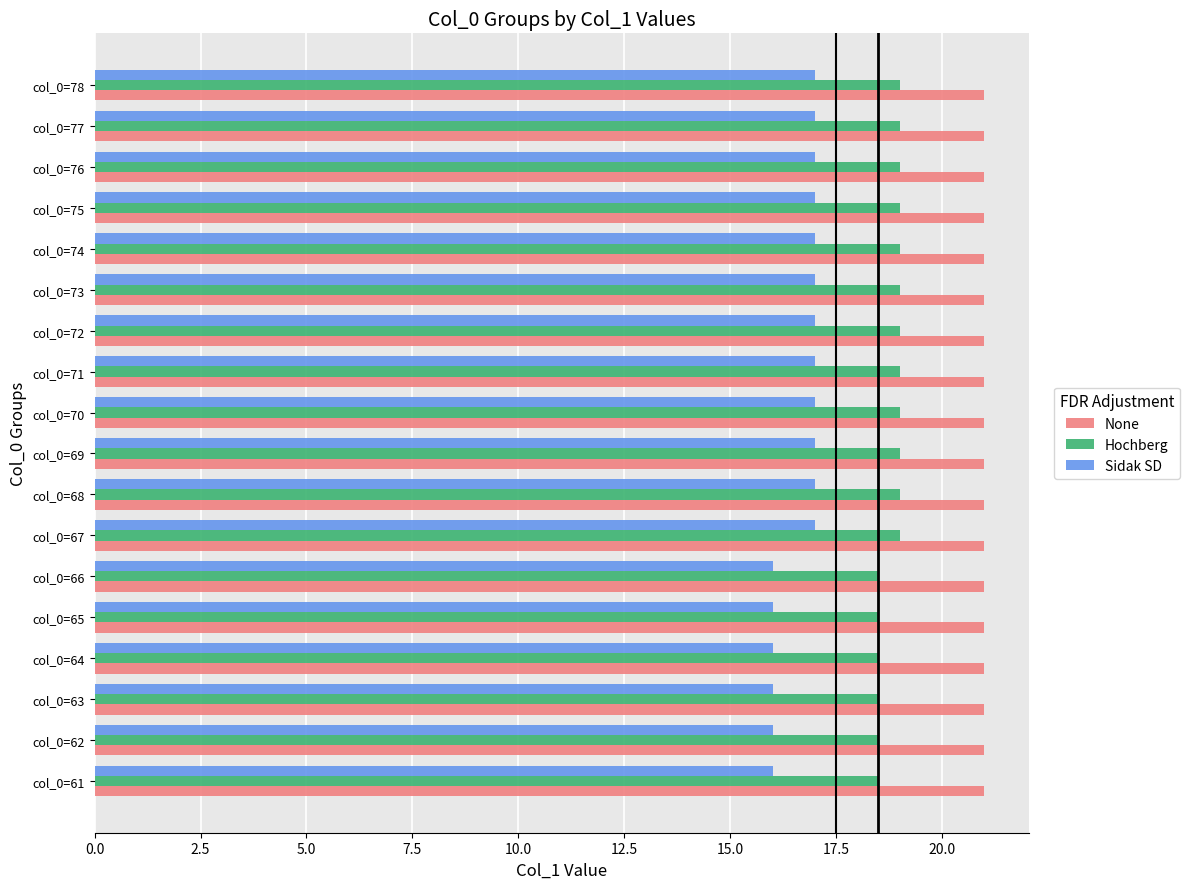

What is the maximum value shown in the chart?

21.0